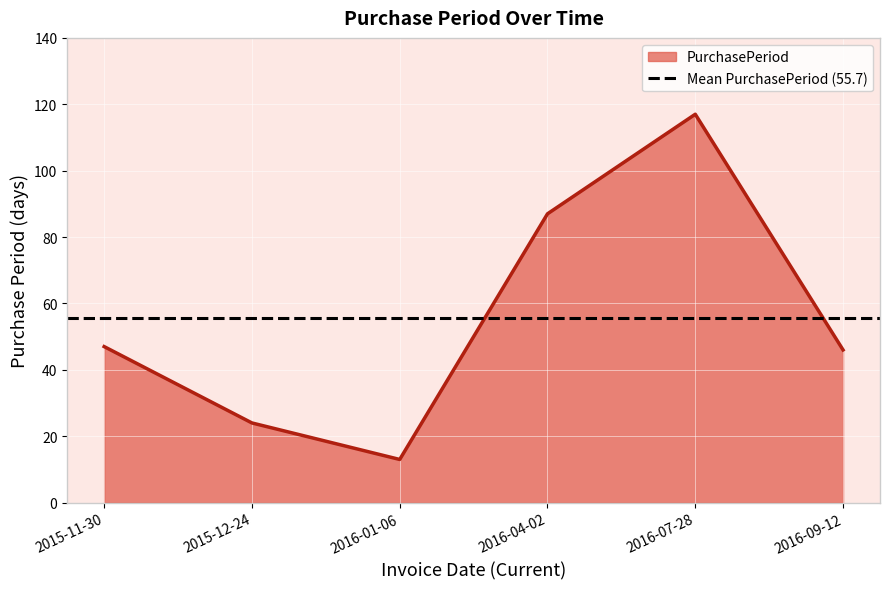

Which label corresponds to the largest value in the chart?

2016-07-28